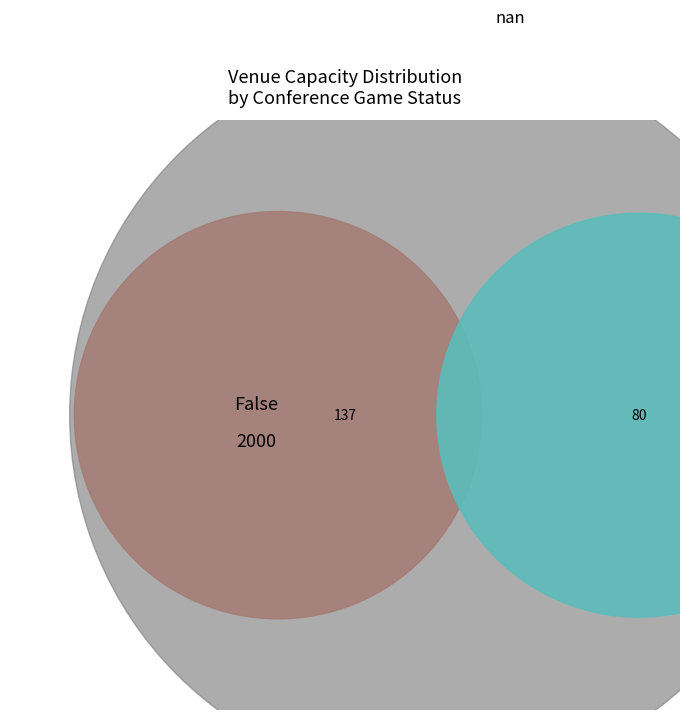

To the nearest percent, what portion does False represent?

24%